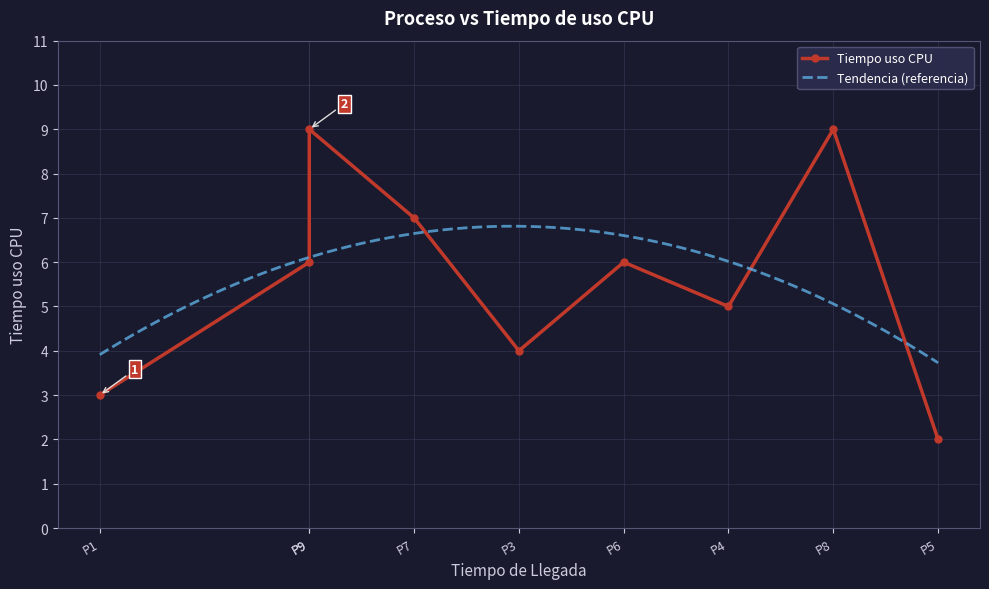

Is it true that the value at P5 is 1?

False